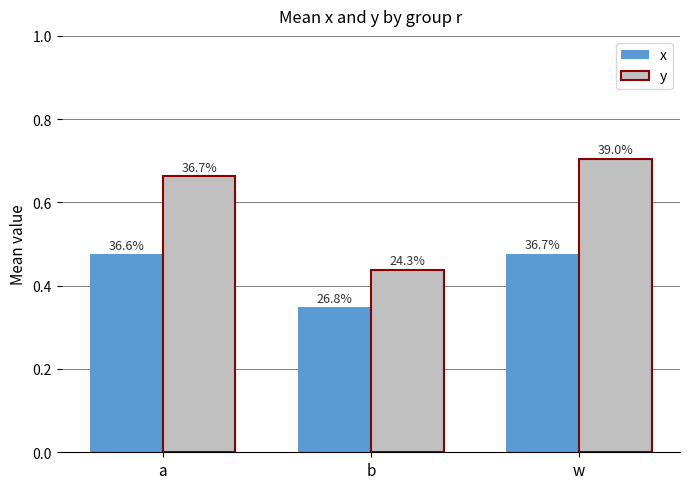

Does the chart contain any negative values?

No